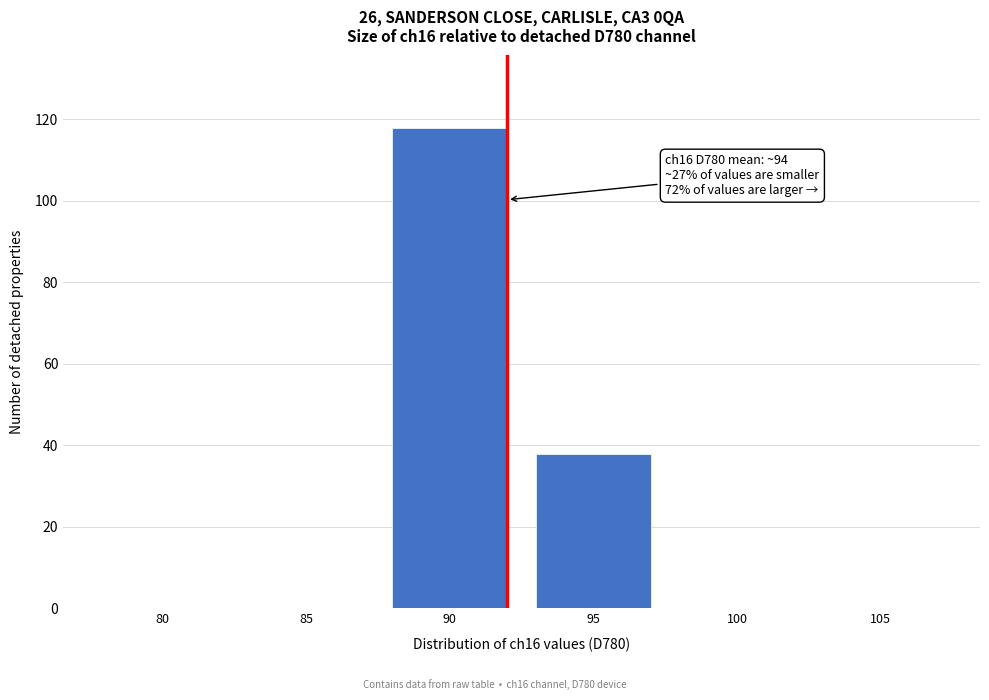

Reading left to right, transcribe all the data shown in this chart.

80=0	85=0	90=118	95=38	100=0	105=0